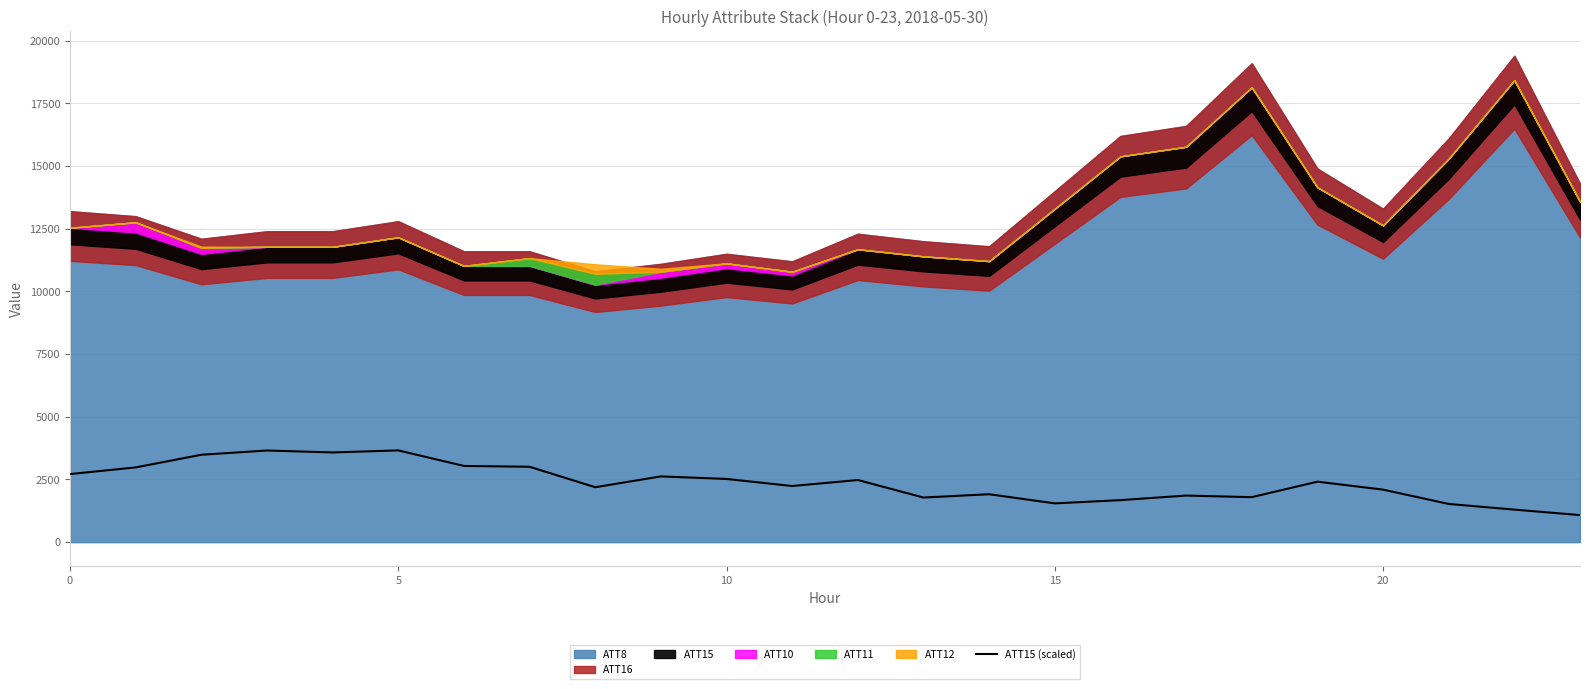

What is the minimum value for ATT15 (scaled)?

1080.0